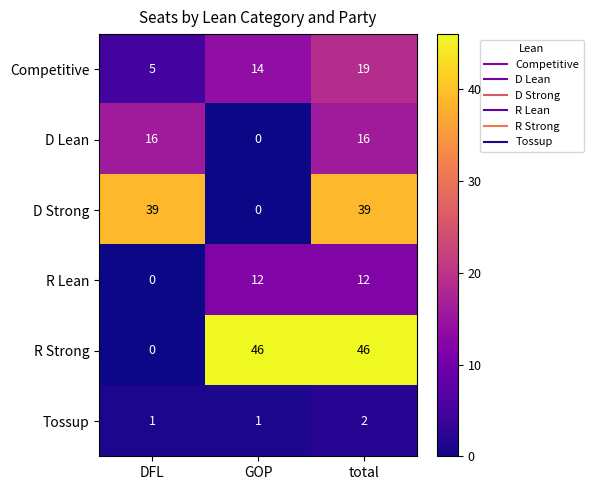

Reading left to right, extract all data points from this chart.

Competitive: DFL=5	GOP=14	total=19
D Lean: DFL=16	GOP=0	total=16
D Strong: DFL=39	GOP=0	total=39
R Lean: DFL=0	GOP=12	total=12
R Strong: DFL=0	GOP=46	total=46
Tossup: DFL=1	GOP=1	total=2